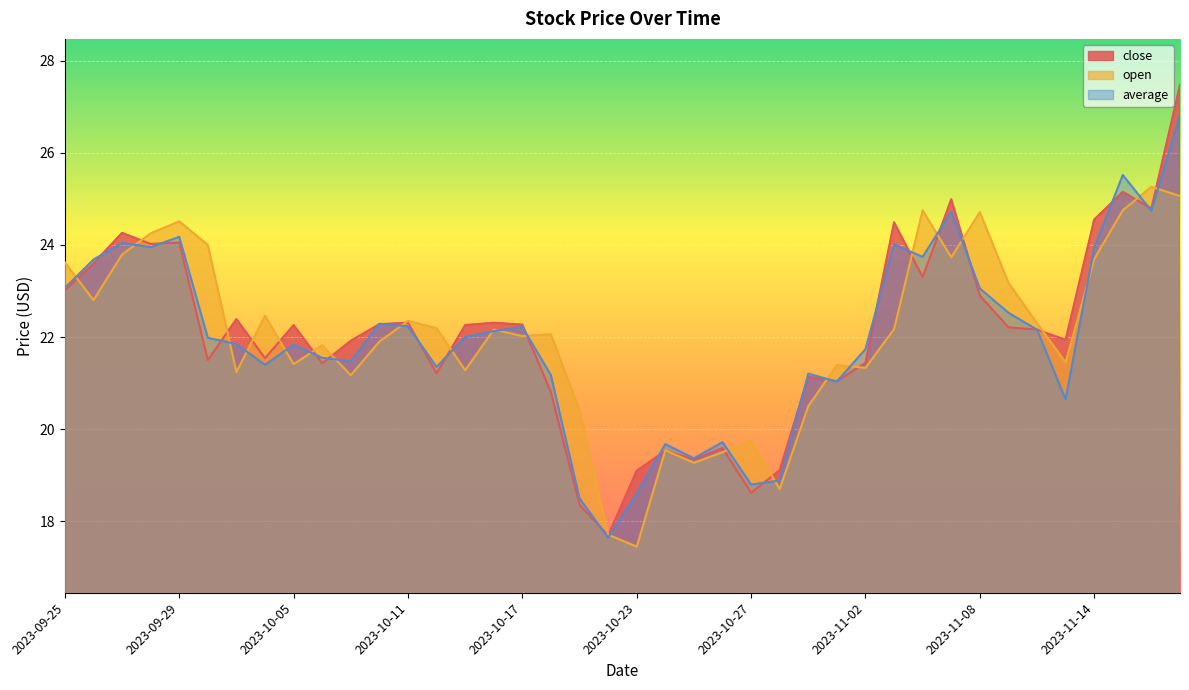

What is the average value of the open series?

22.0